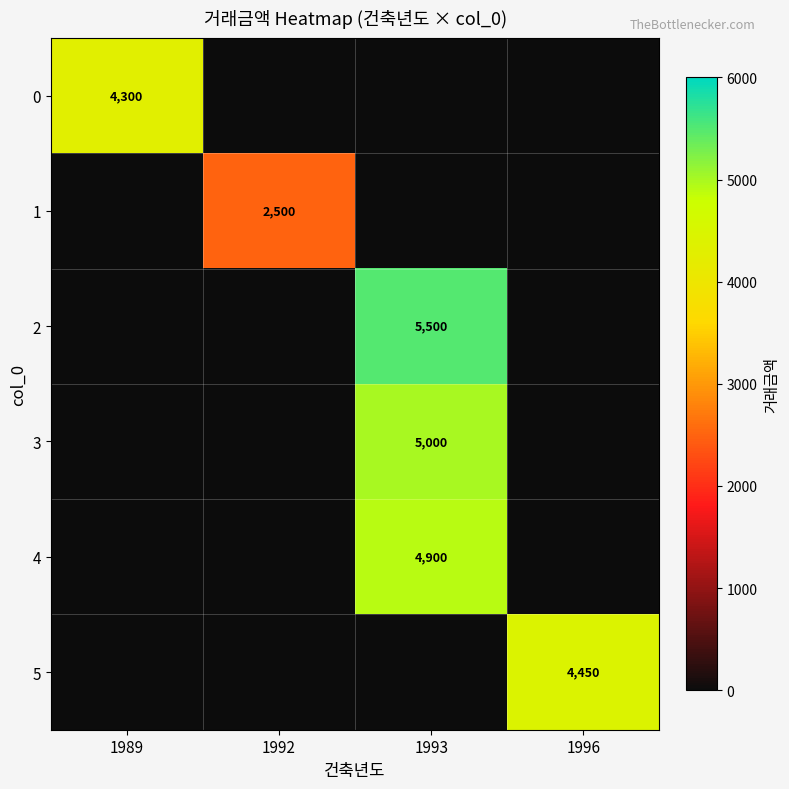

True or false: 5 has a value of 4450 at 1996.

True